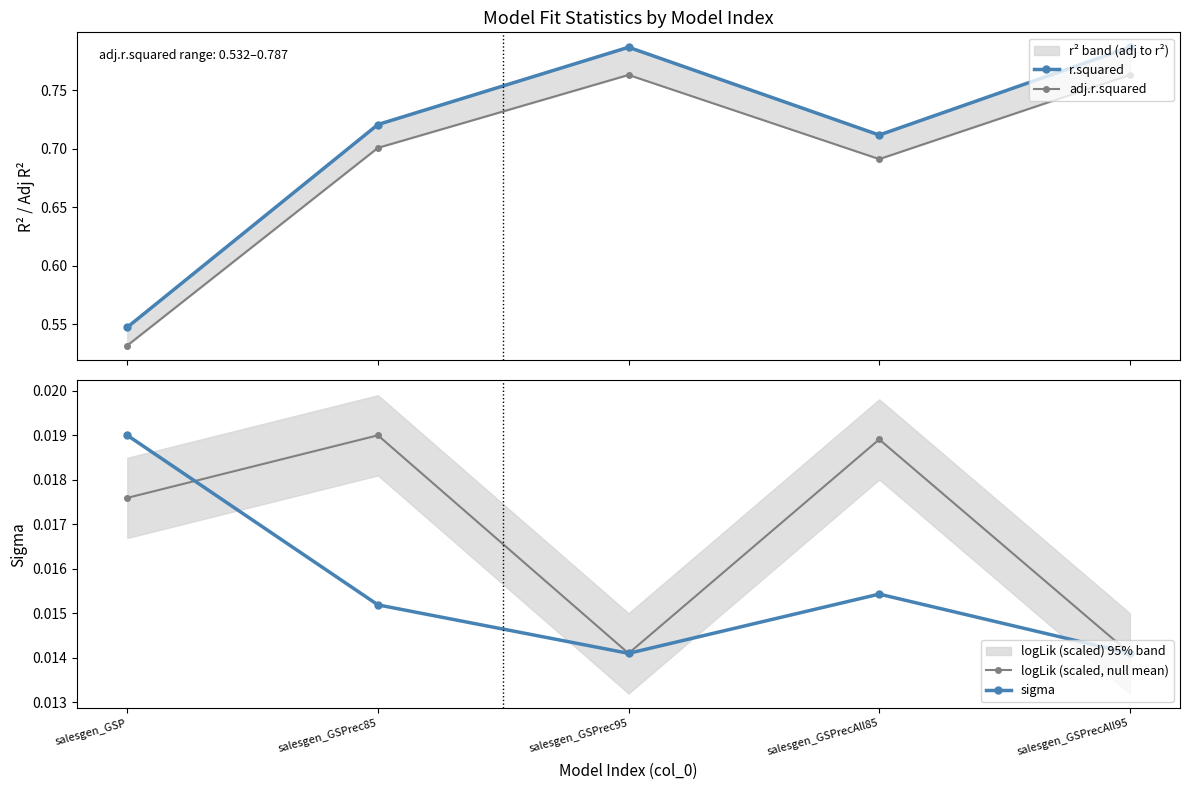

How many categories are shown in the chart?

5